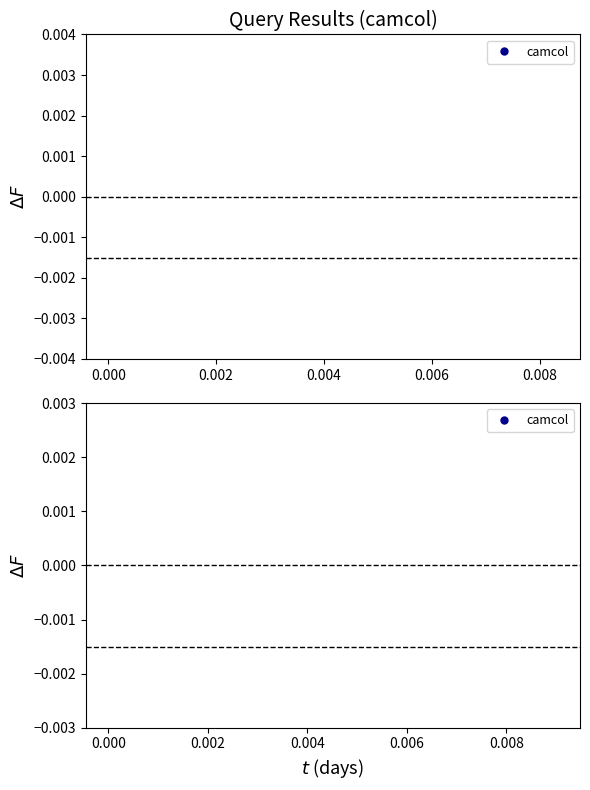

Is this an area chart (filled region under the line)?

No